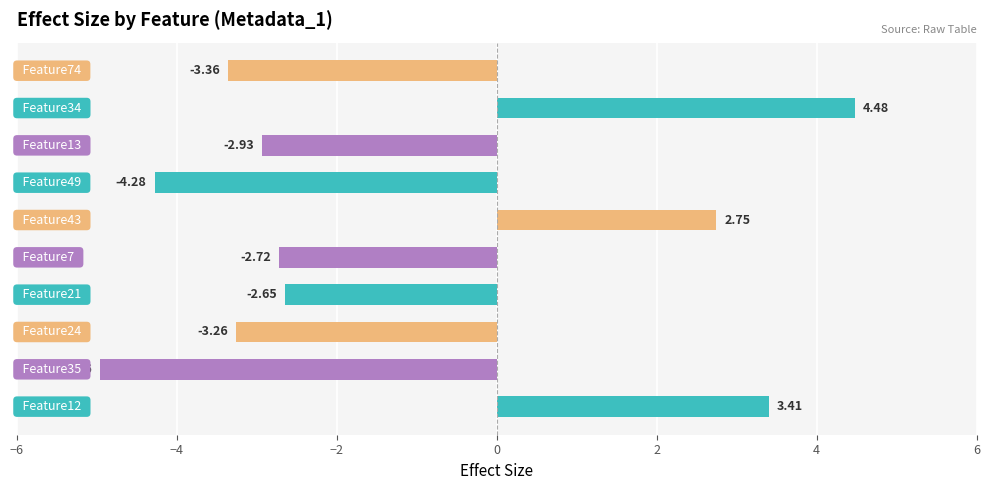

What is the difference between the maximum and minimum values?

9.4